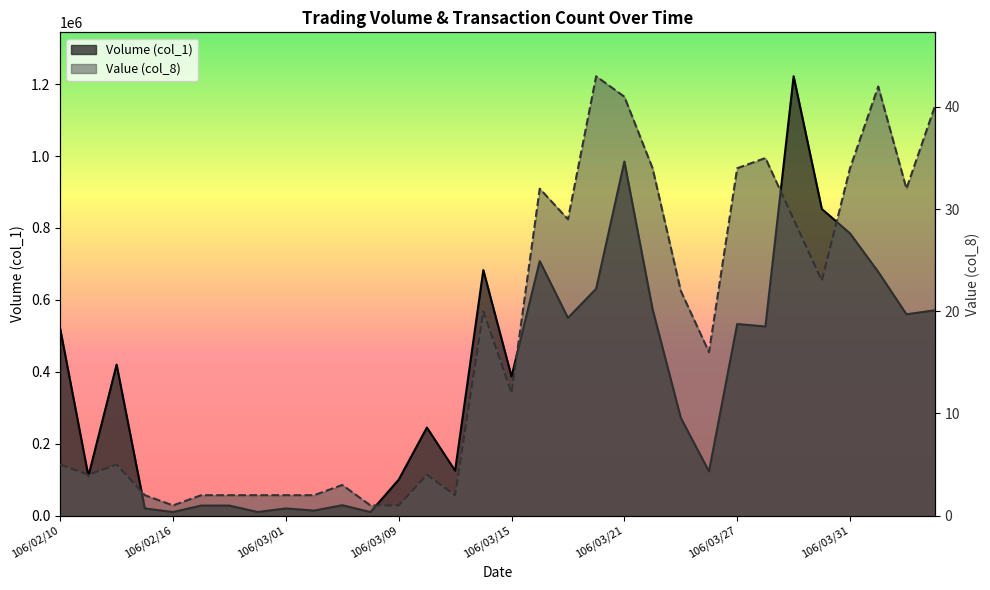

Which series has the largest total across all categories?

Volume (col_1)